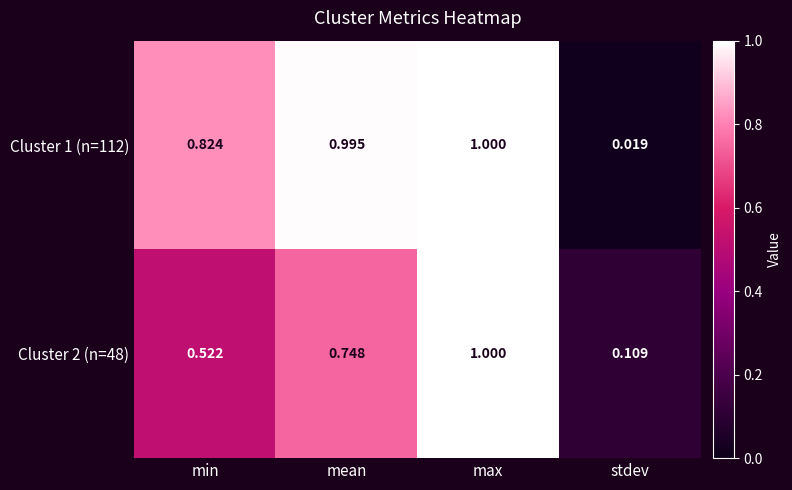

At how many categories does at least one series exceed 0?

4